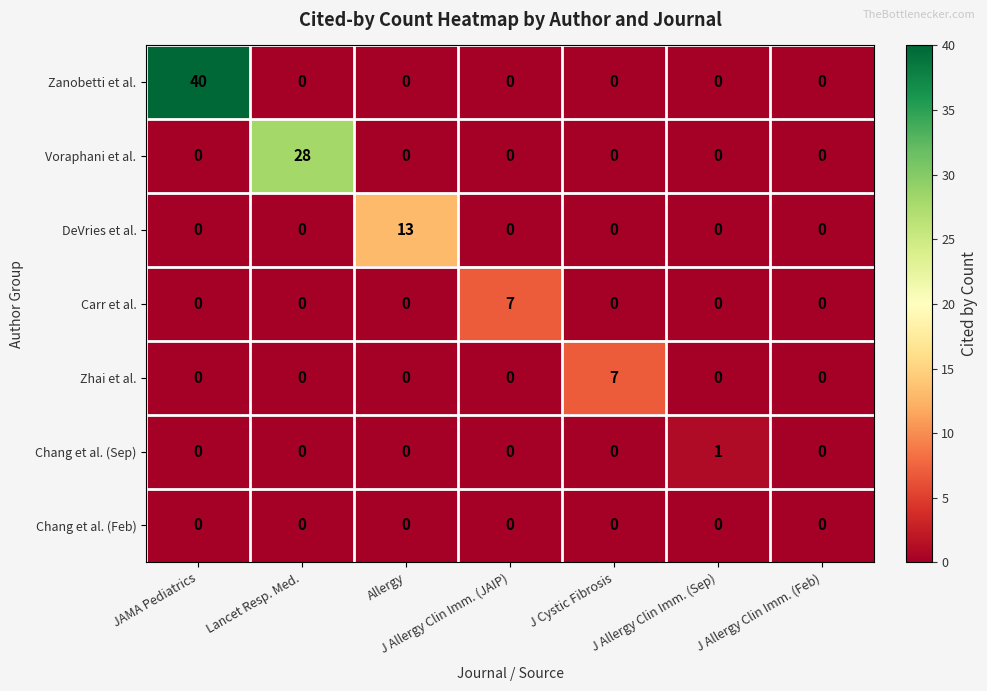

Which series changed the most between J Cystic Fibrosis and J Allergy Clin Imm. (Sep)?

Zhai et al.